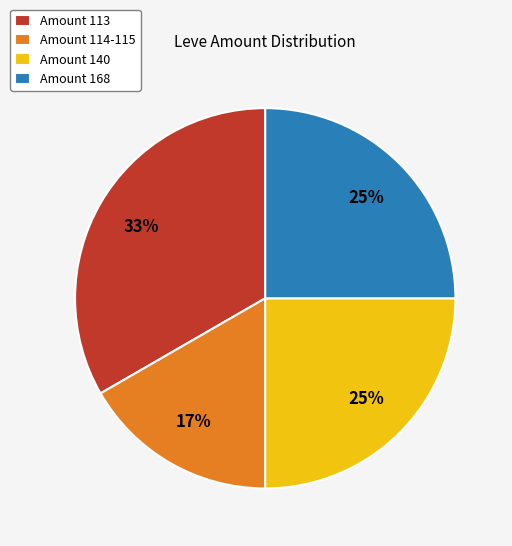

Is it true that Amount 113 is 26% of the pie?

False